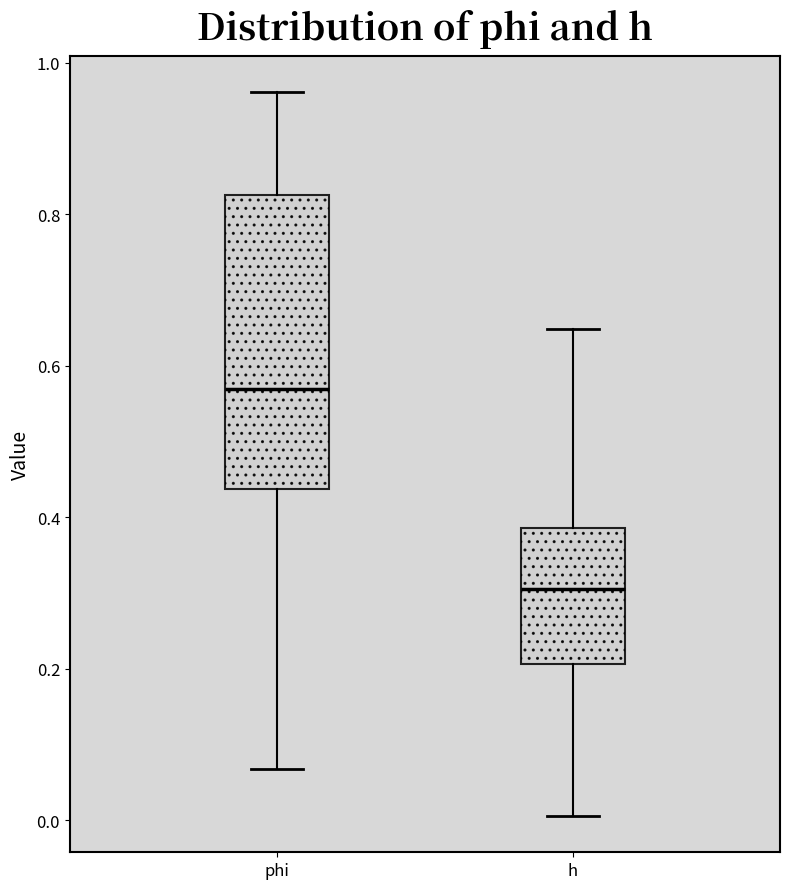

Comparing the boxes themselves (not the whiskers), which one is the tallest?

phi